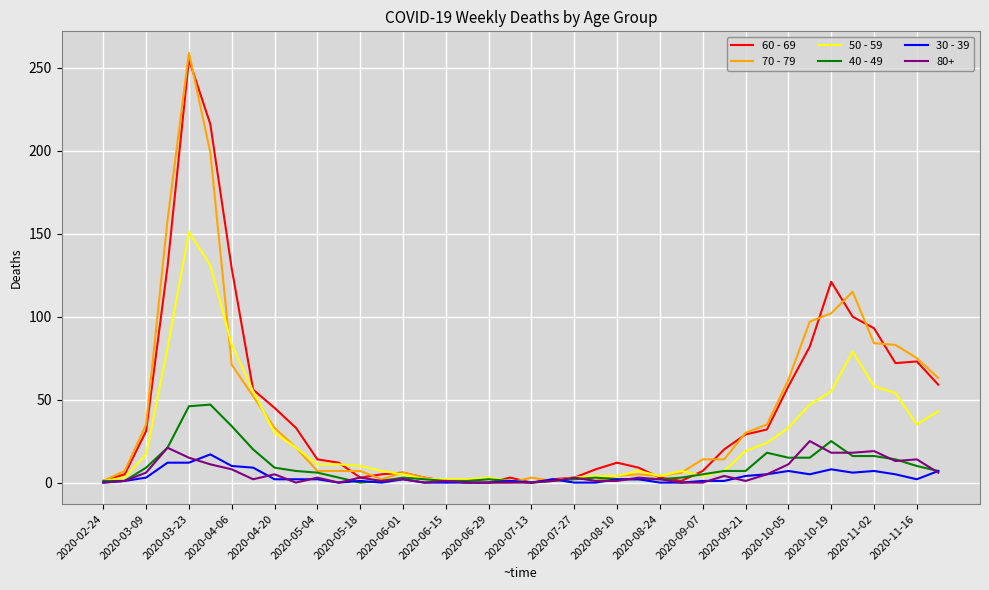

Which series has the widest spread of values?

70 - 79